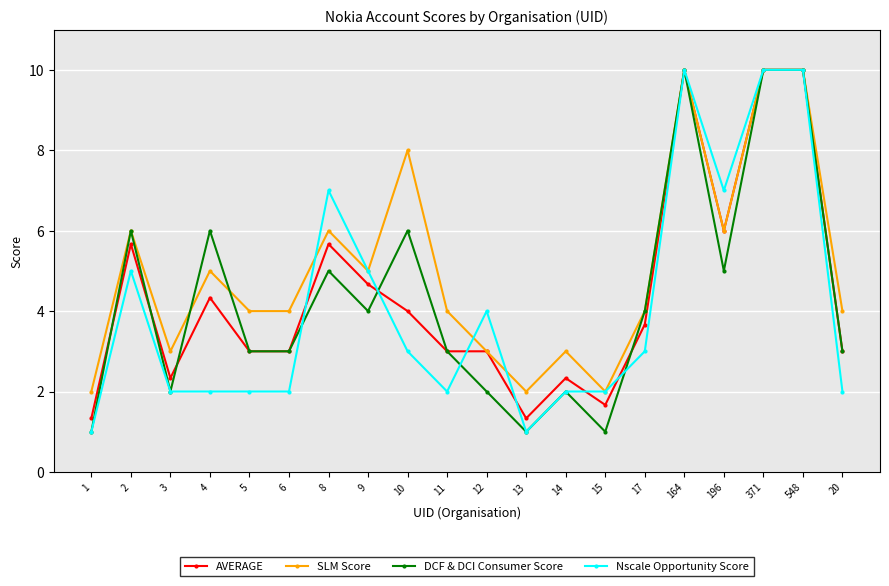

What is the highest value of the DCF & DCI Consumer Score series?

10.0